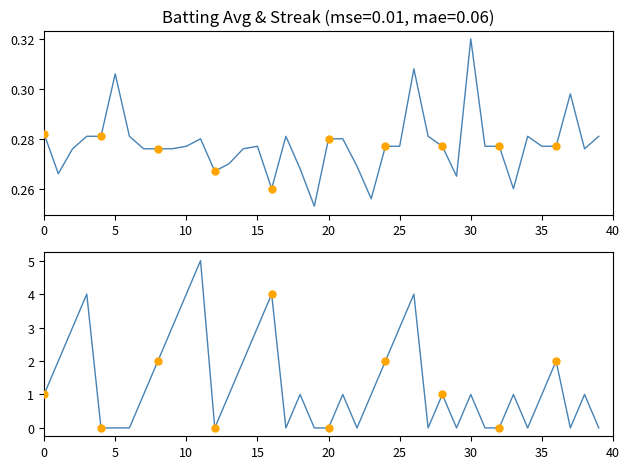

Which series reaches the maximum Y coordinate?

streak